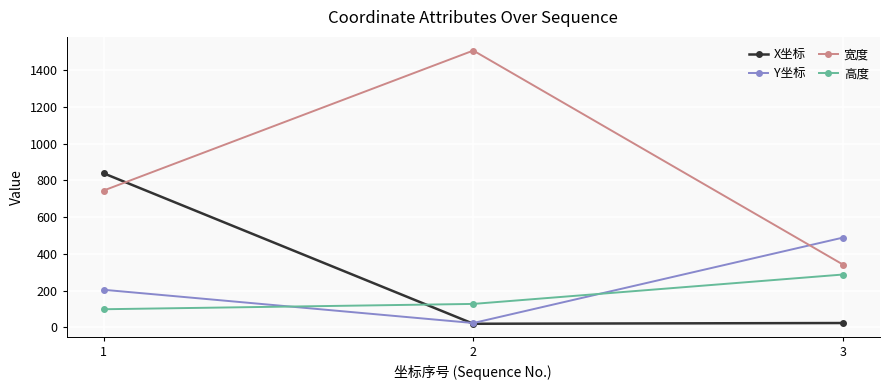

What is the highest value of the Y坐标 series?

489